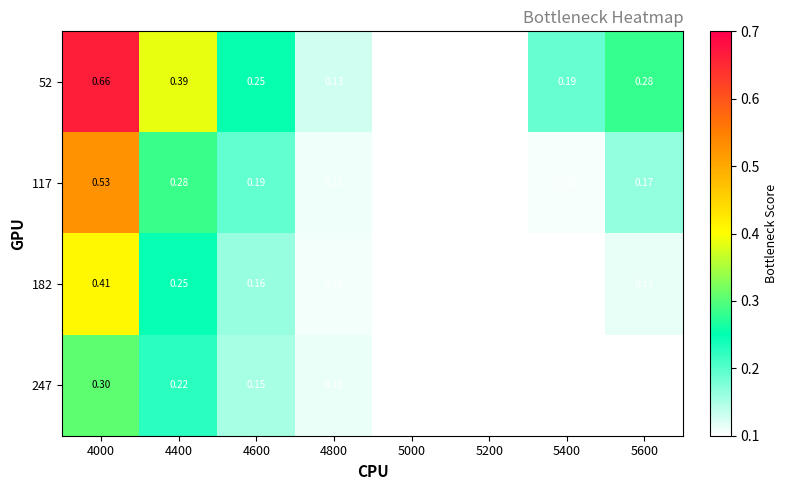

Reading right to left, what are all the values shown in this chart?

52: 5600=0.3	5400=0.2	5200=0.1	5000=0.1	4800=0.1	4600=0.2	4400=0.4	4000=0.7
117: 5600=0.2	5400=0.1	5200=0.1	5000=0.1	4800=0.1	4600=0.2	4400=0.3	4000=0.5
182: 5600=0.1	5400=0.1	5200=0.1	5000=0.1	4800=0.1	4600=0.2	4400=0.2	4000=0.4
247: 5600=0.1	5400=0.1	5200=0.1	5000=0.1	4800=0.1	4600=0.1	4400=0.2	4000=0.3